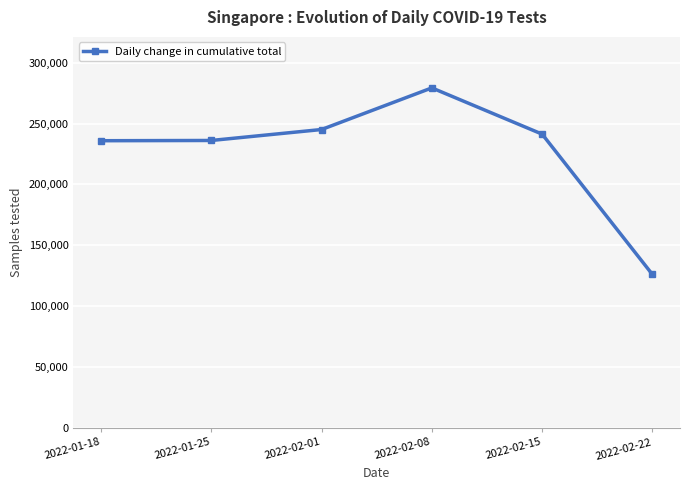

How many values are below 241300?

3